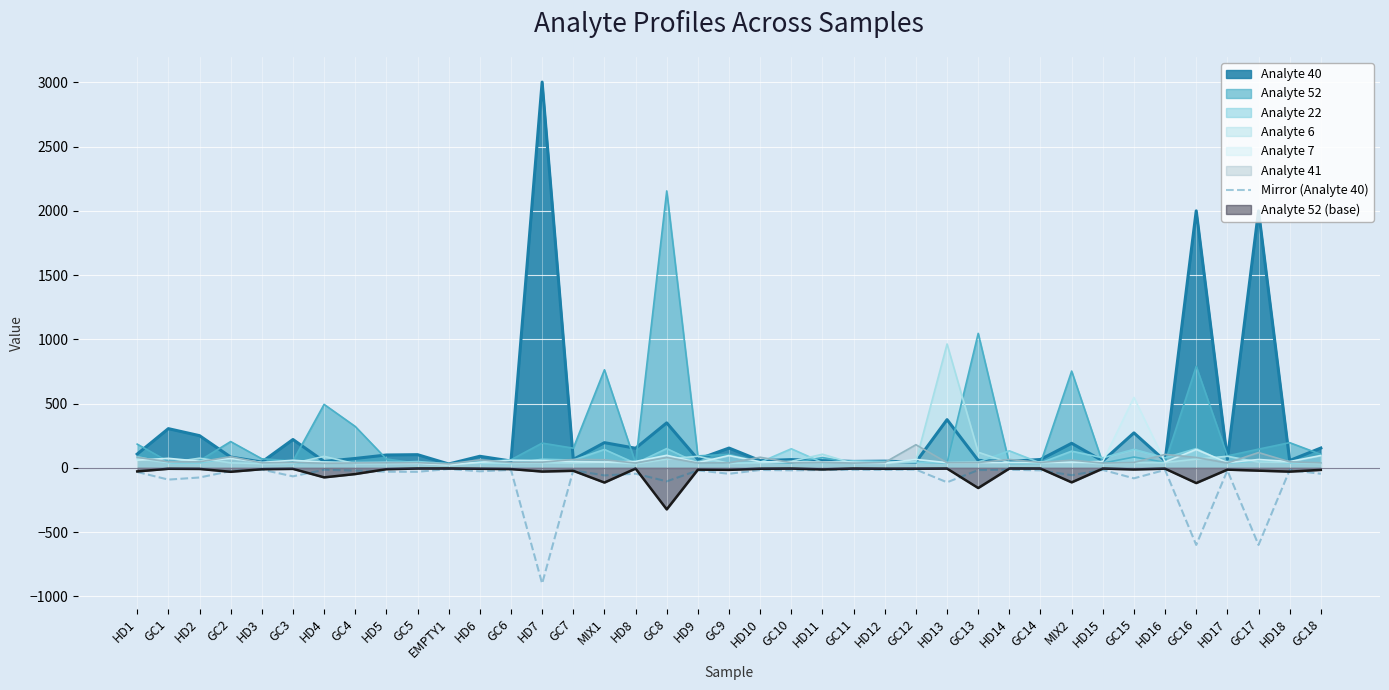

Does the chart display data point markers on the line(s)?

No